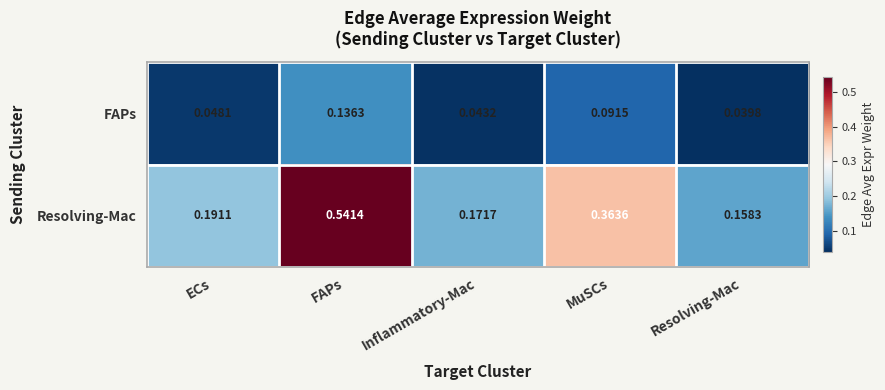

Which category has the highest value across all series?

FAPs